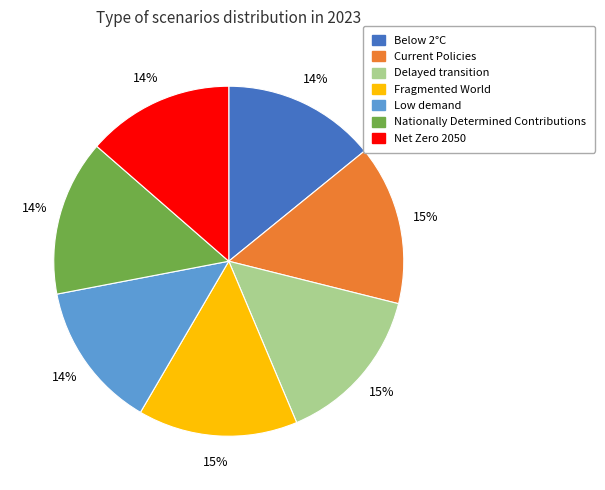

The Current Policies slice represents 29% of the pie. True or false?

False